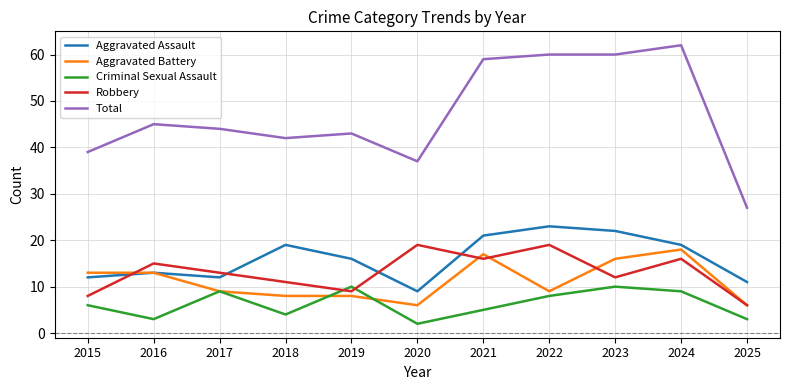

Read the Total value at 2024.

62